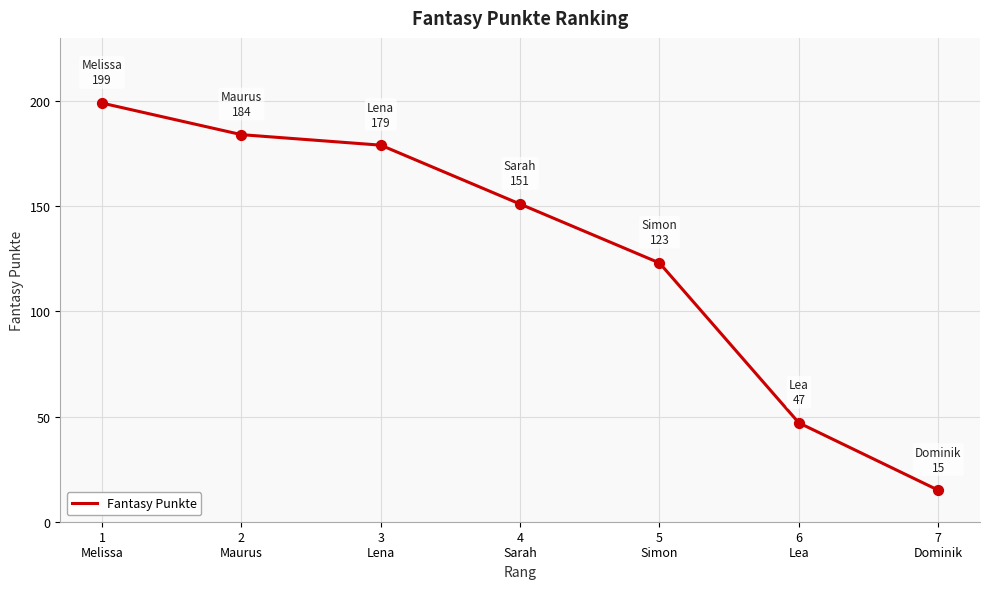

What is the change in value from 3
Lena to 5
Simon?

-56